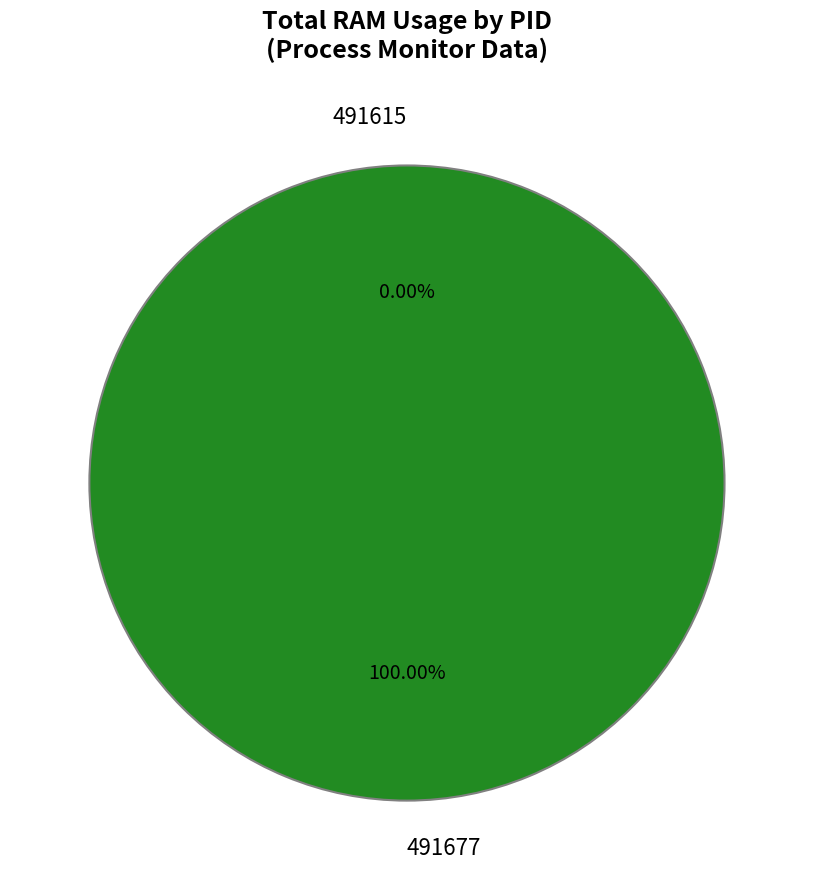

The 491677 slice represents 94% of the pie. True or false?

False